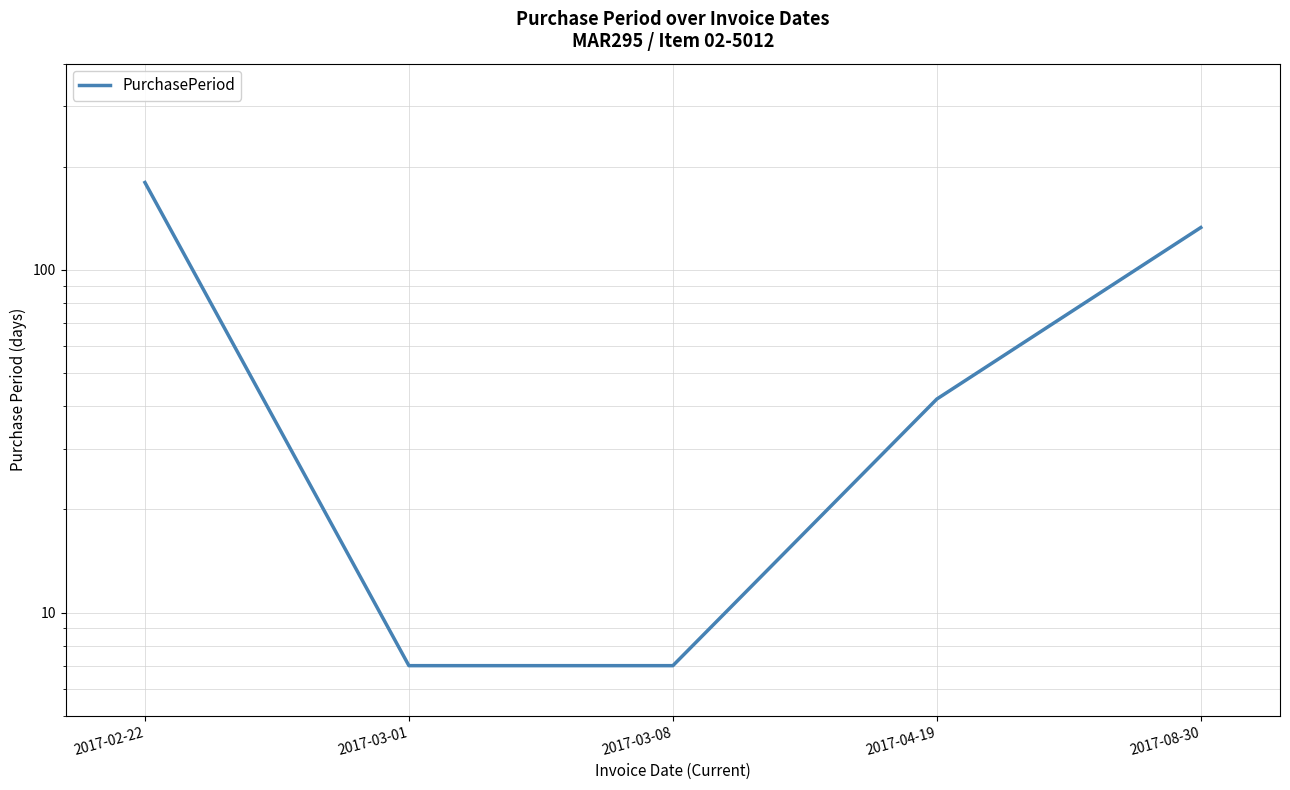

Read the value at 2017-02-22, to the nearest 50.

200